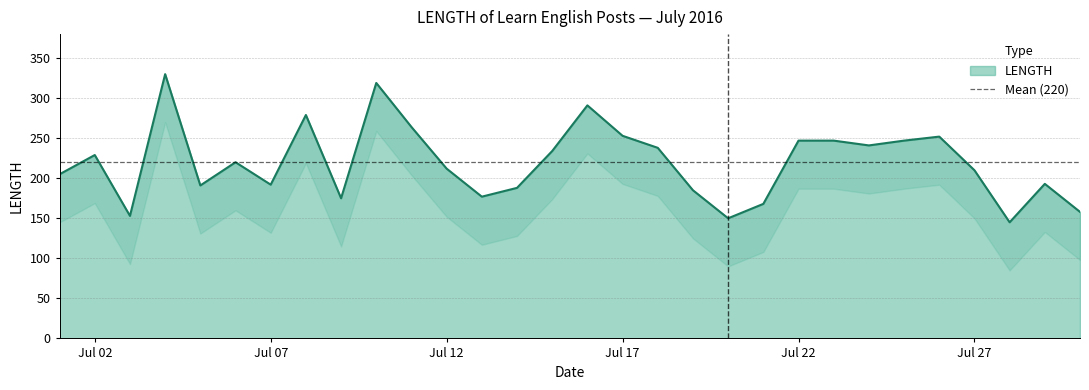

The chart shows a value of 59 at 2016-07-11. True or false?

False